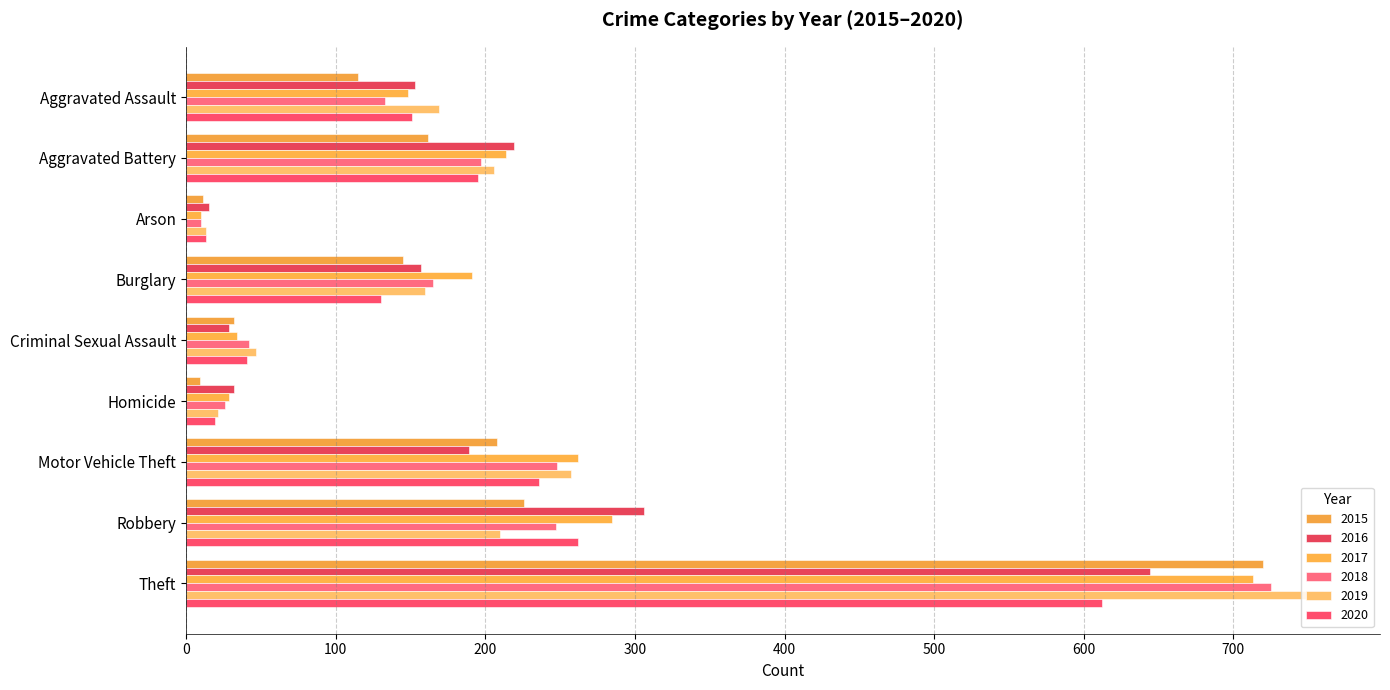

Between Aggravated Battery and Theft, which series saw the biggest shift?

2015